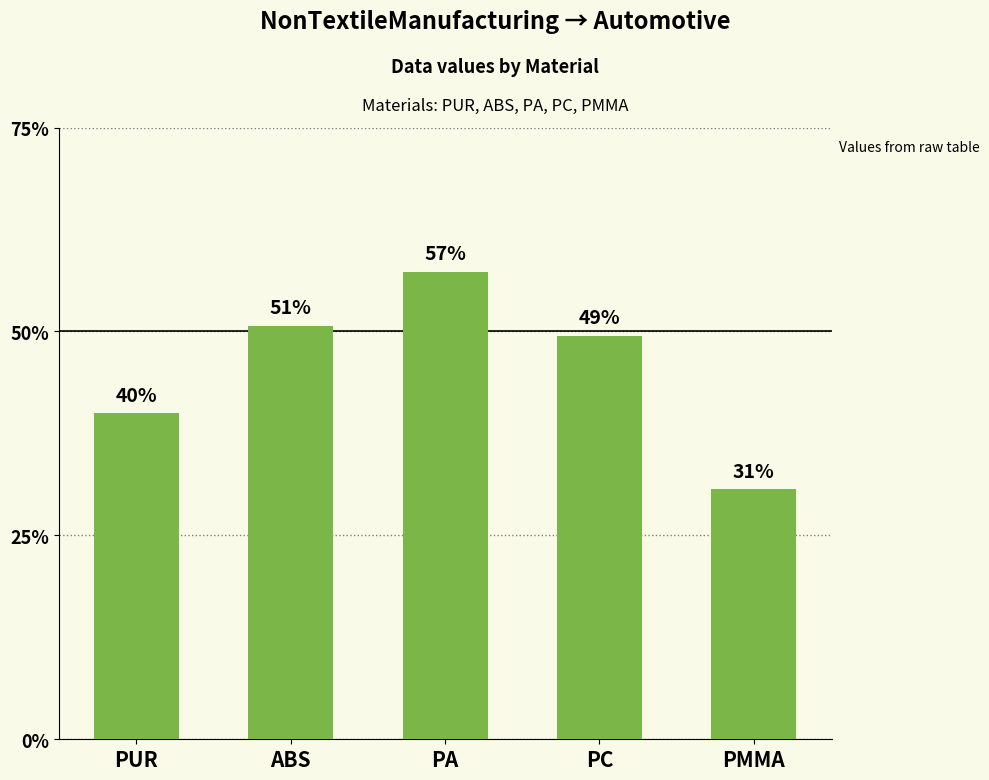

Does the chart contain stacked bars?

No